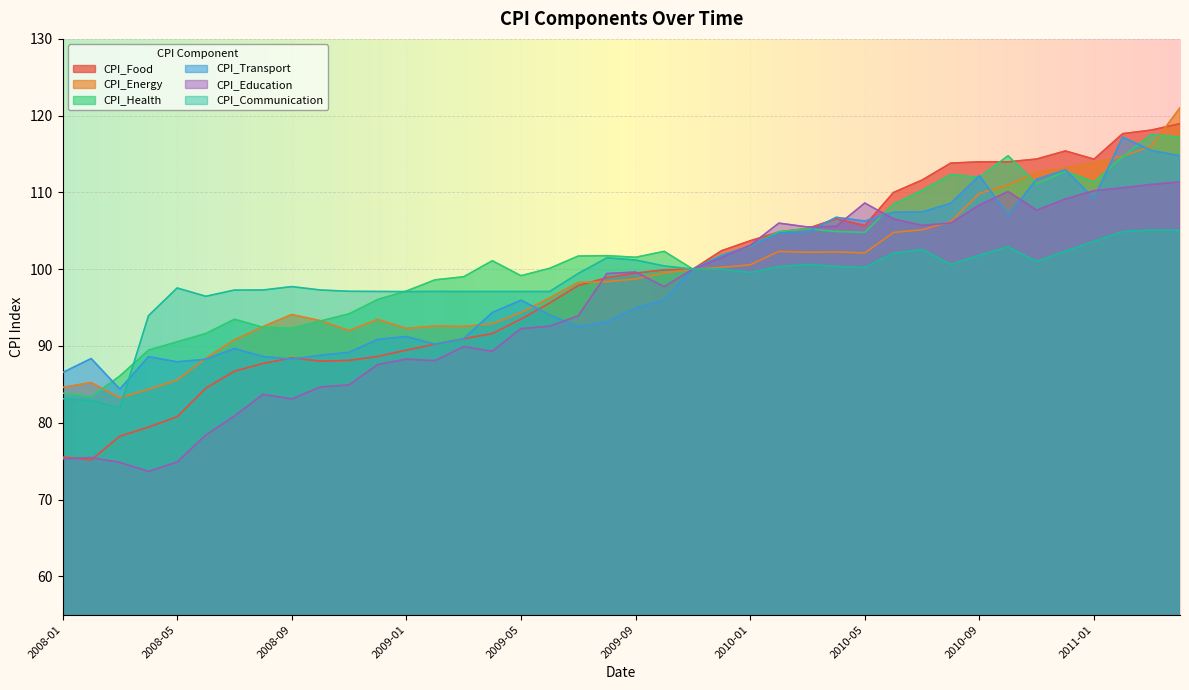

The value of CPI_Education at 2010-10 is 110.1. True or false?

True